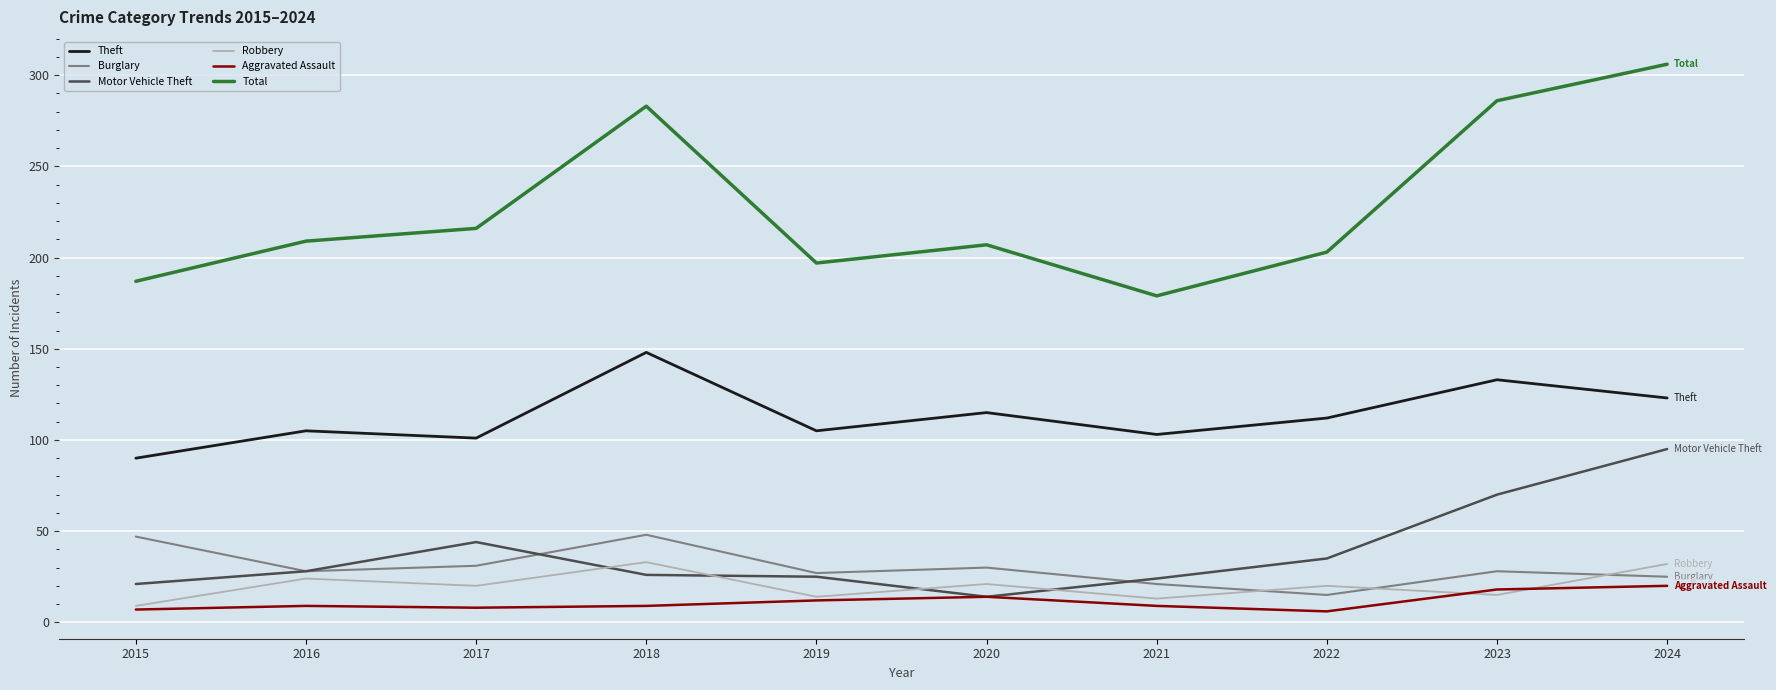

True or false: Total and Theft intersect in this chart.

False